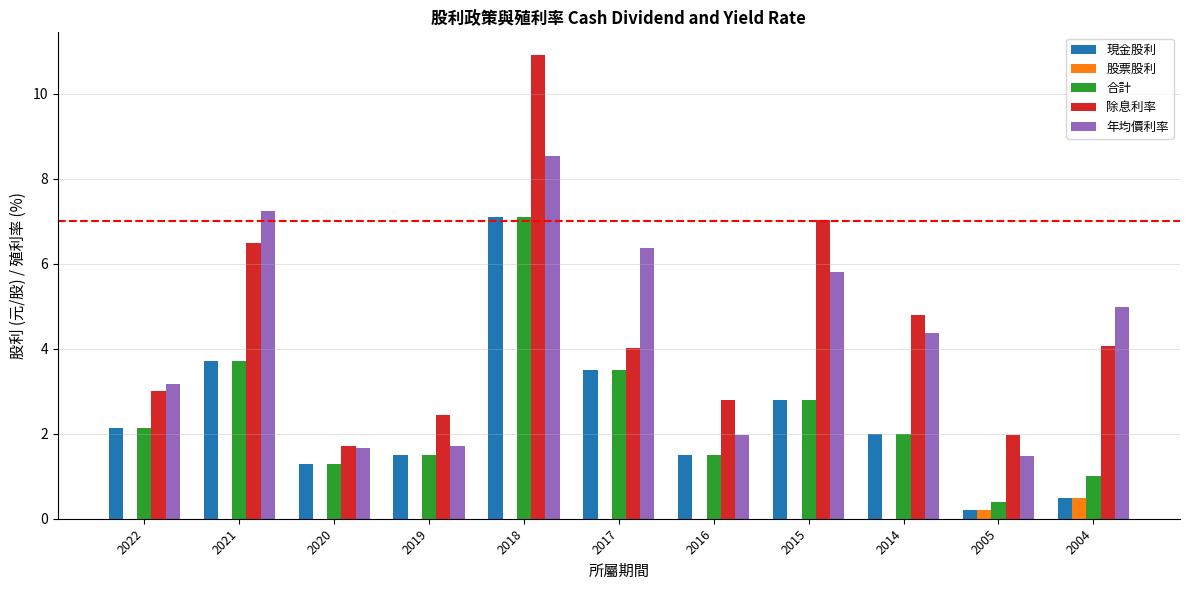

What is the sum of the 現金股利 values at 2018 and 2004?

7.6